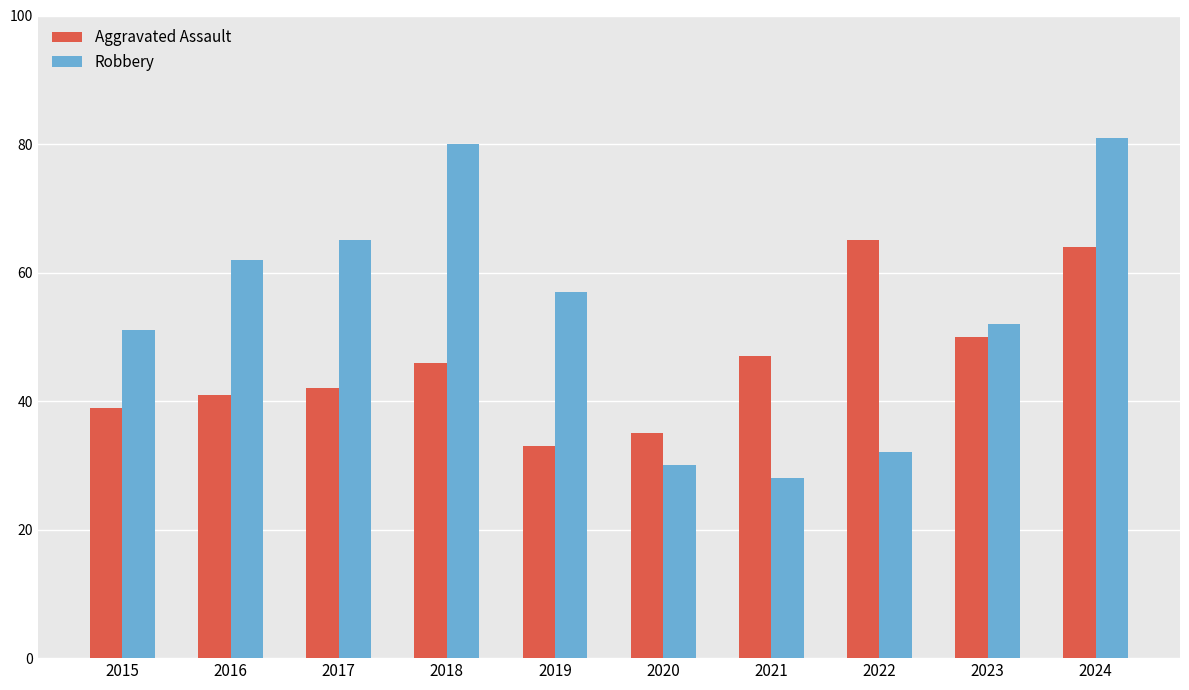

At which label does Robbery reach its minimum?

2021